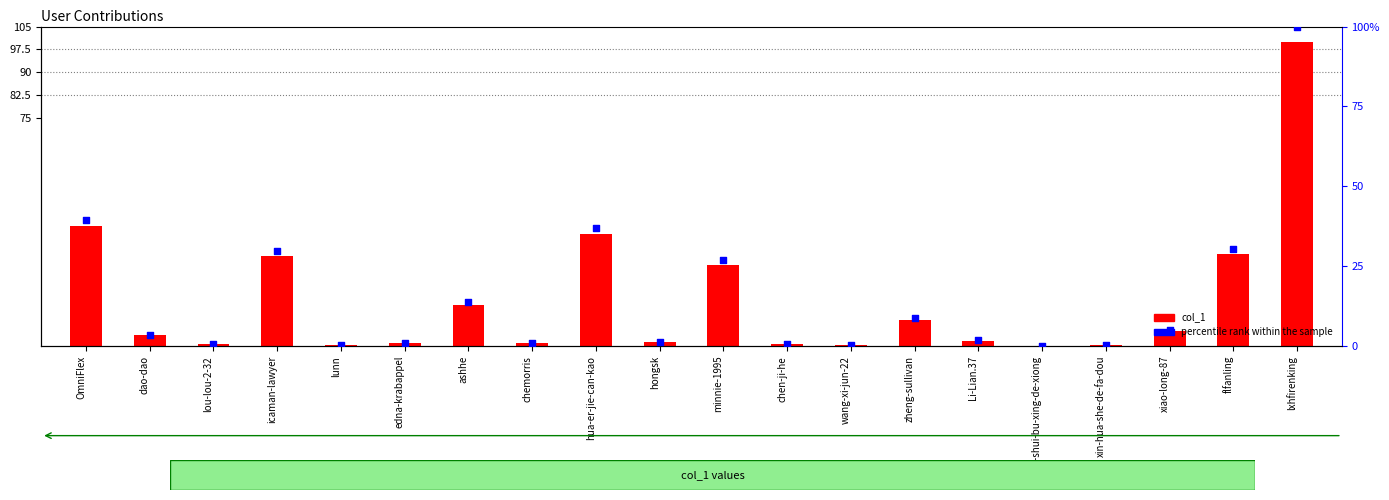

At how many categories does at least one series exceed 87?

1